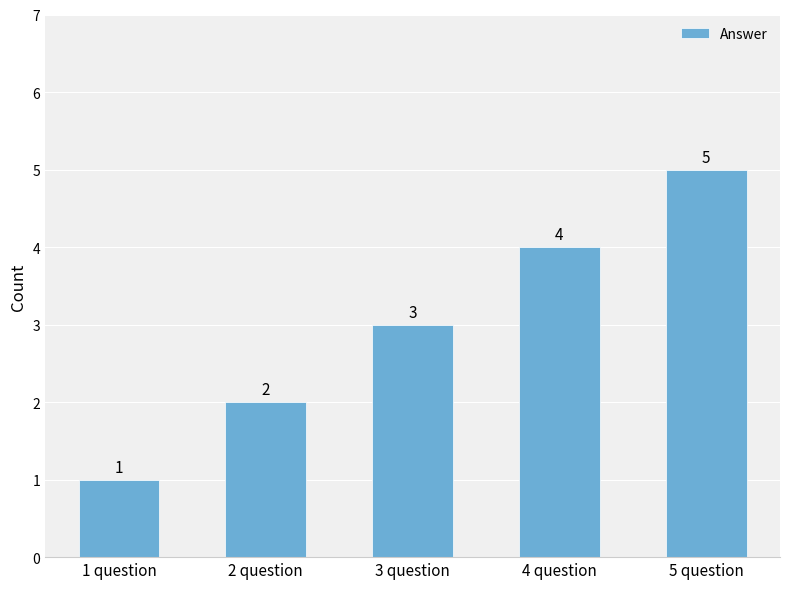

What position from the left is 4 question?

4